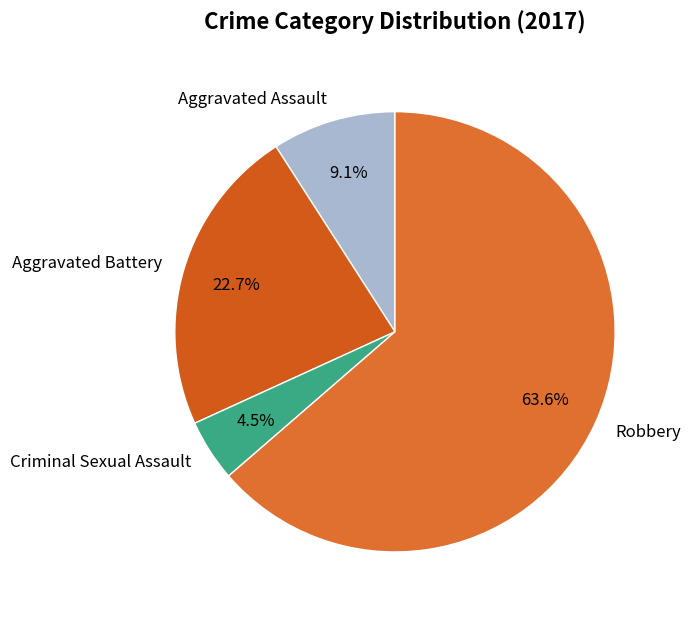

To the nearest percent, what is the difference between the Robbery and Criminal Sexual Assault slice percentages?

59%